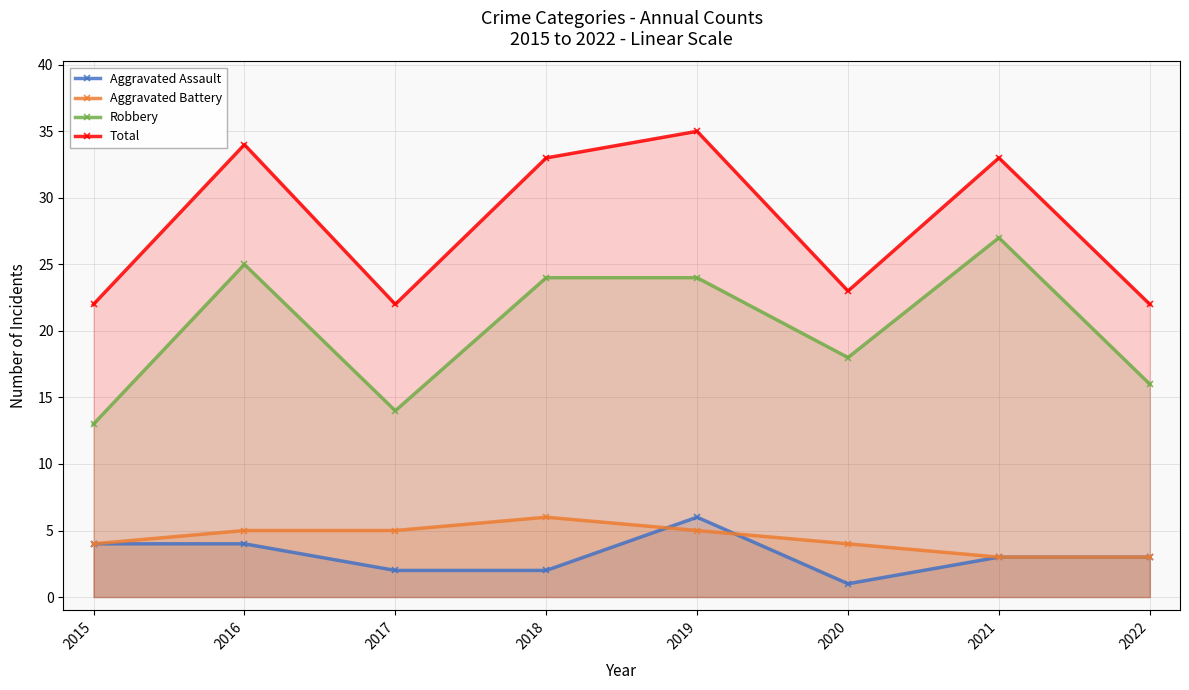

Between 2015 and 2020, which is larger?

2015